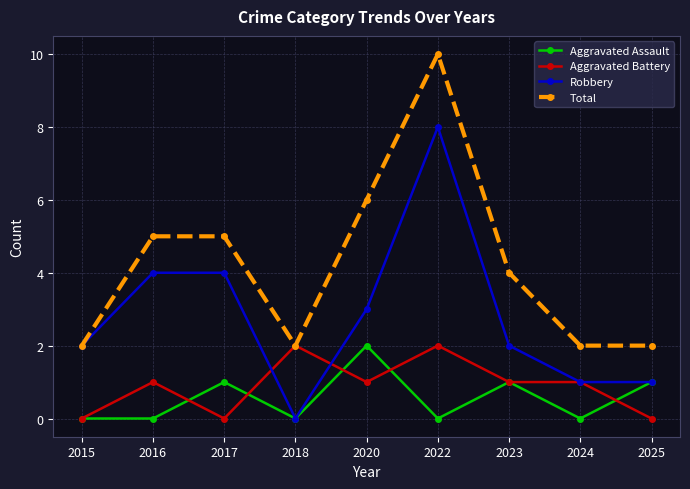

At which label does Robbery reach its peak?

2022